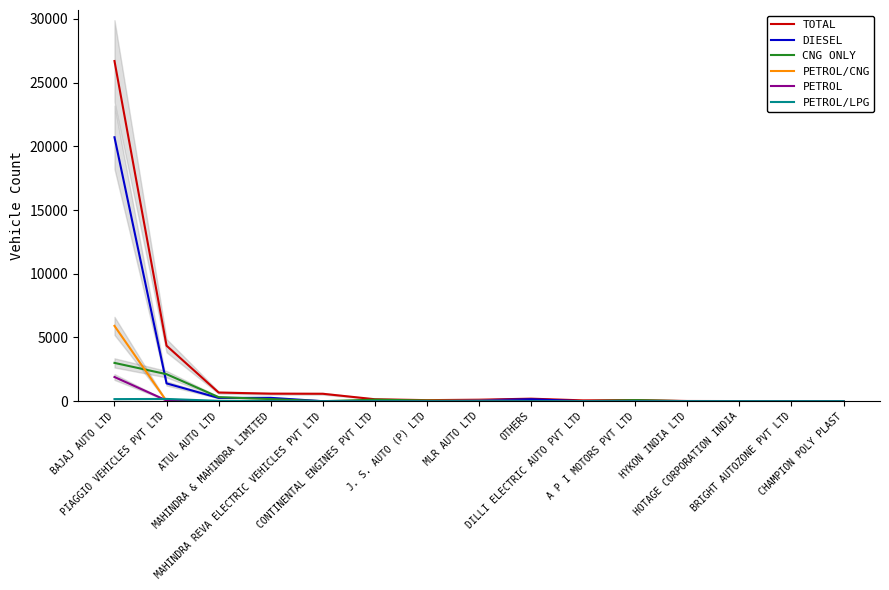

True or false: DIESEL and PETROL/CNG cross at least once.

True